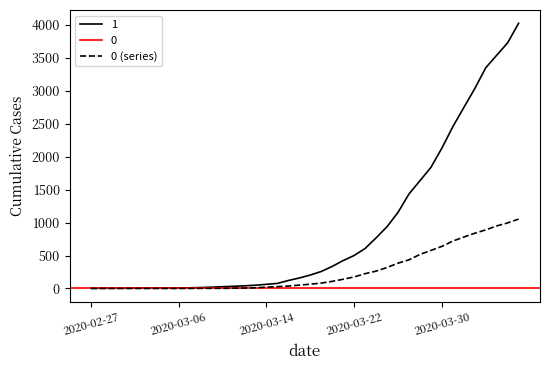

Reading left to right, extract all data points from this chart.

0	0	0	0	0	0	0	0	0	1	2	2	2	4	6	11	20	28	37	51	65	82	108	140	175	225	263	319	384	435	517	578	639	720	781	839	890	950	996	1054